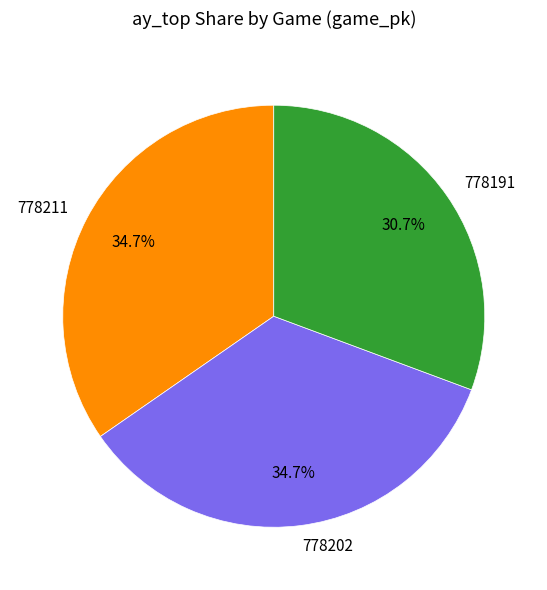

What percentage is the 778191 slice, to the nearest percent?

31%